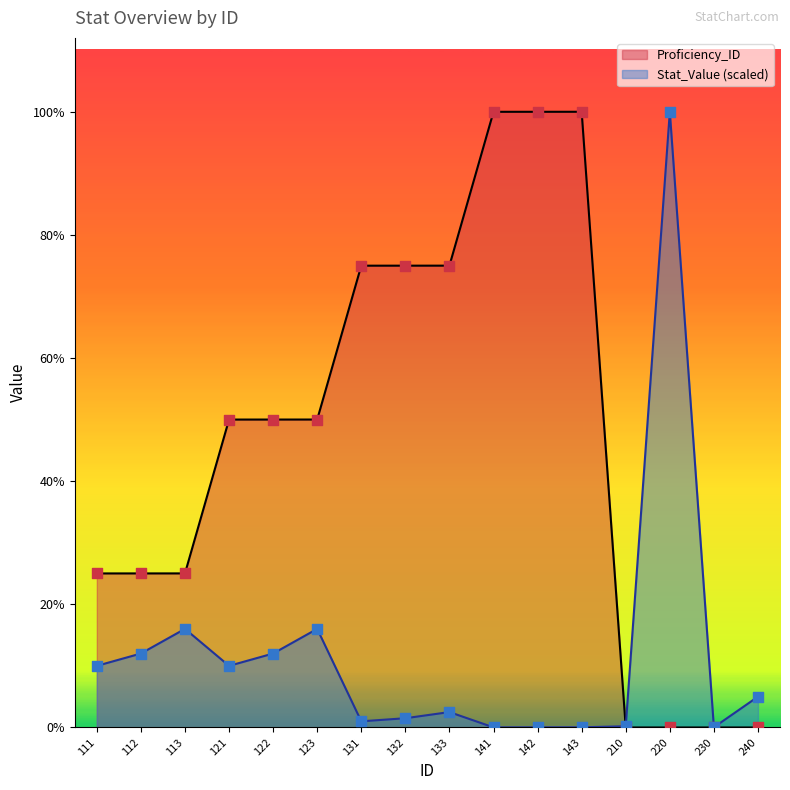

Which series contains the highest Y value?

Proficiency_ID